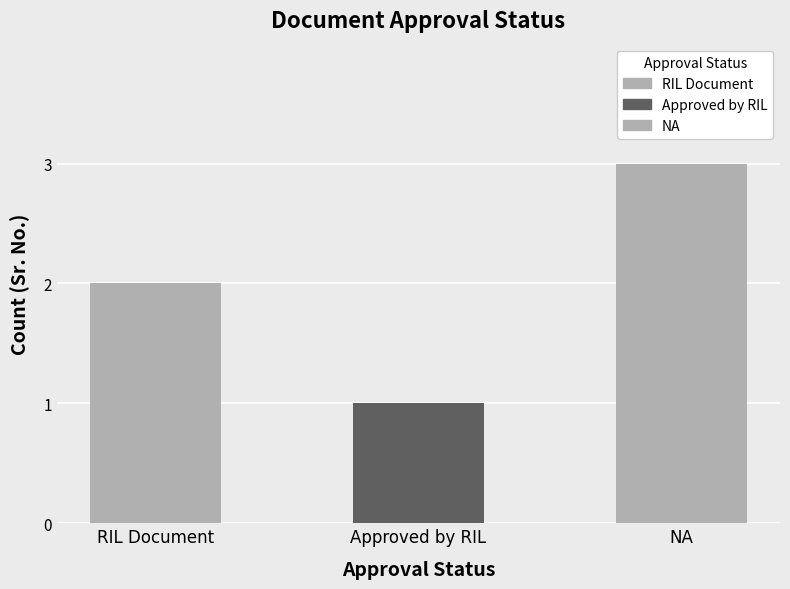

What value does the data have at NA?

3